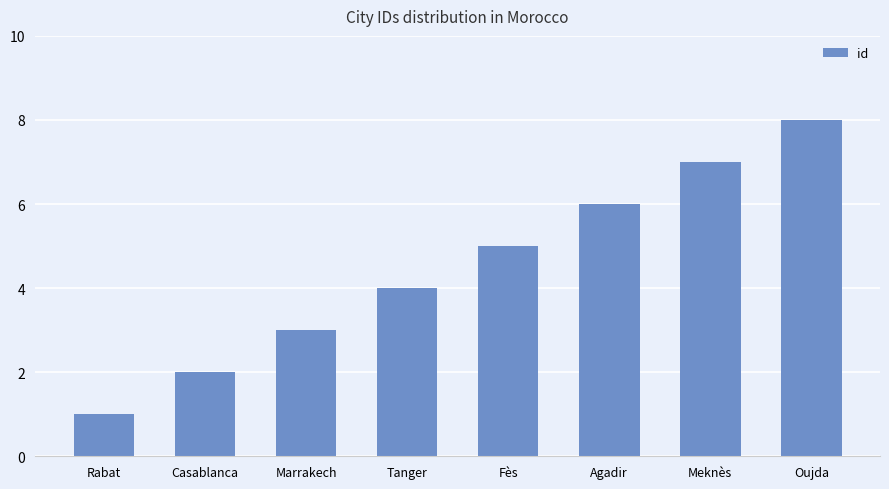

What is the change in value from Marrakech to Agadir?

+3